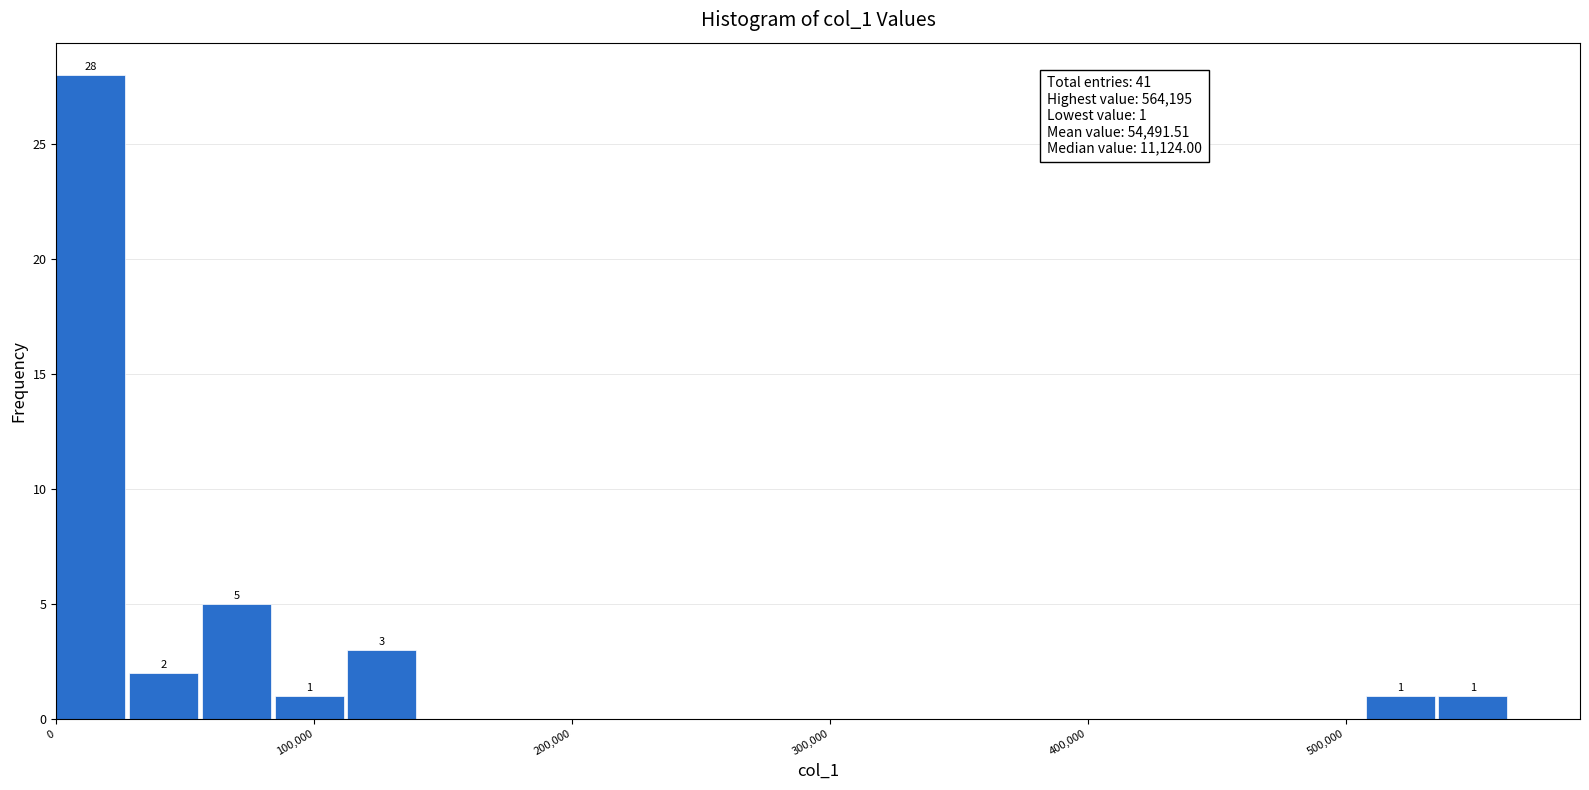

Read against the x-axis, roughly where is the centre of the tallest bar?

10000